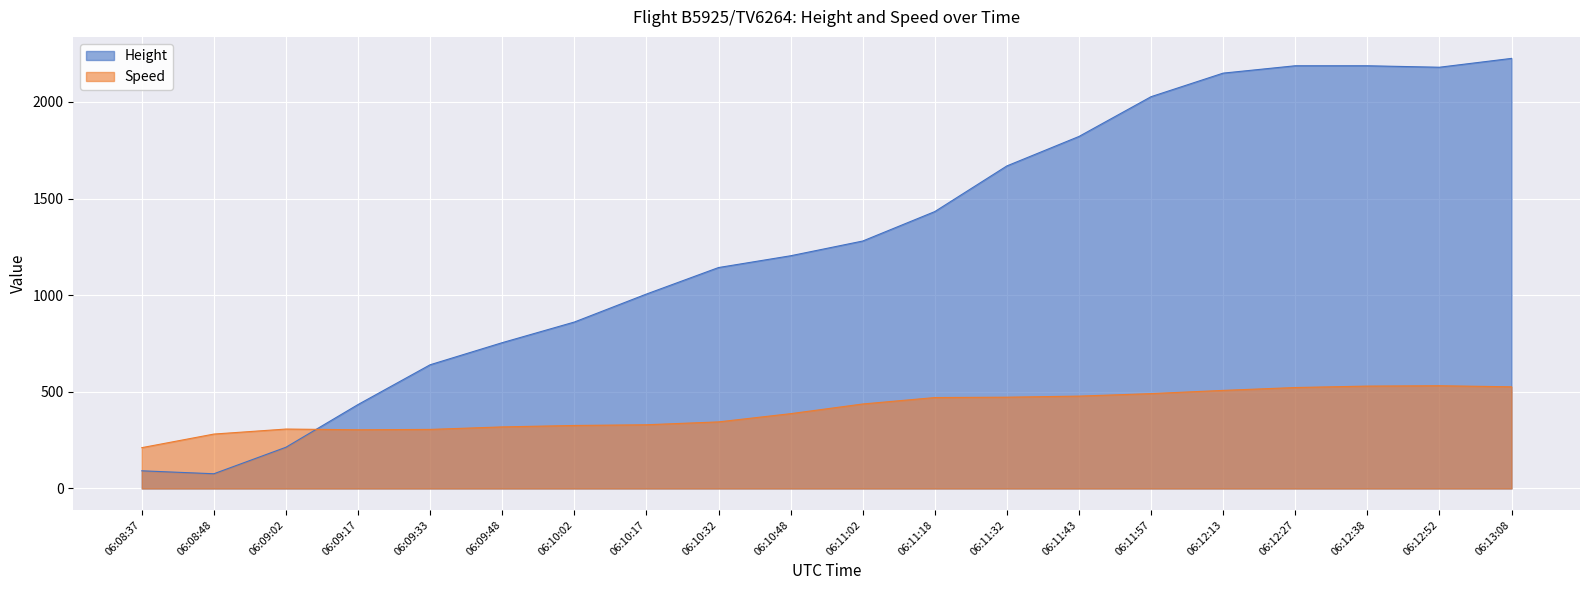

How many lines are shown in the chart?

2